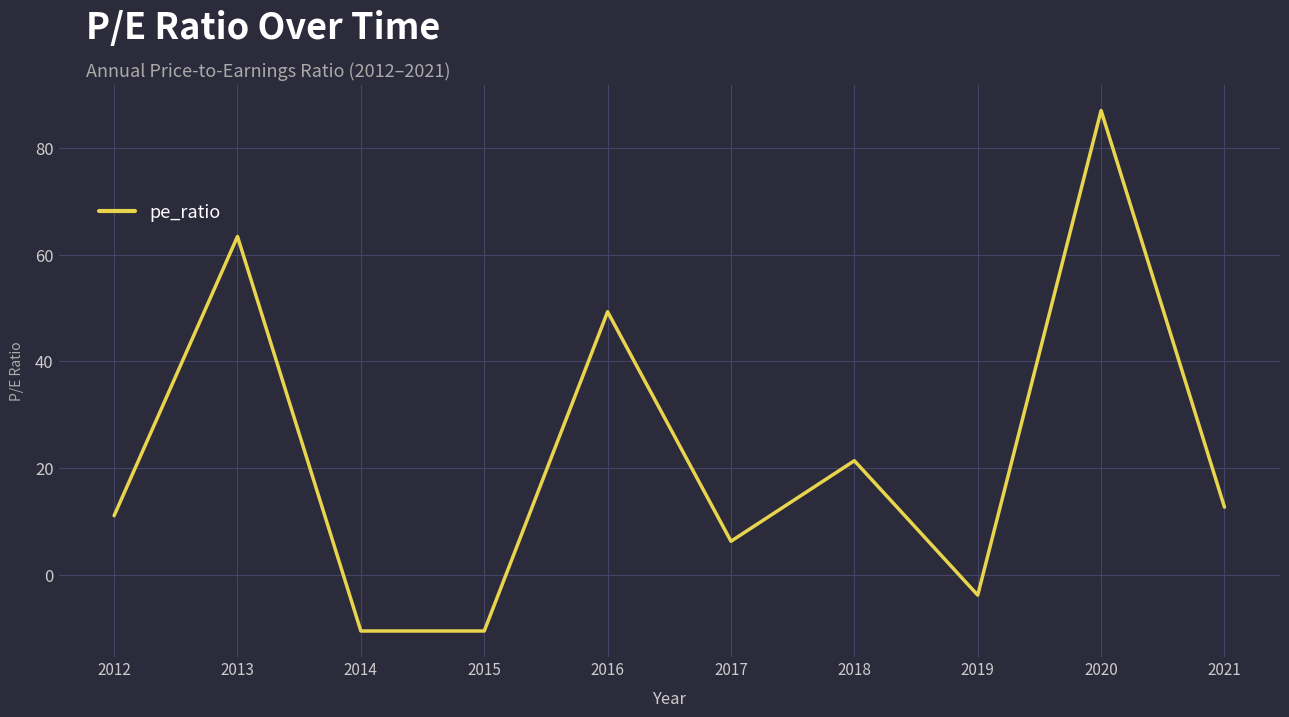

The chart shows a value of -10.5 at 2015. True or false?

True